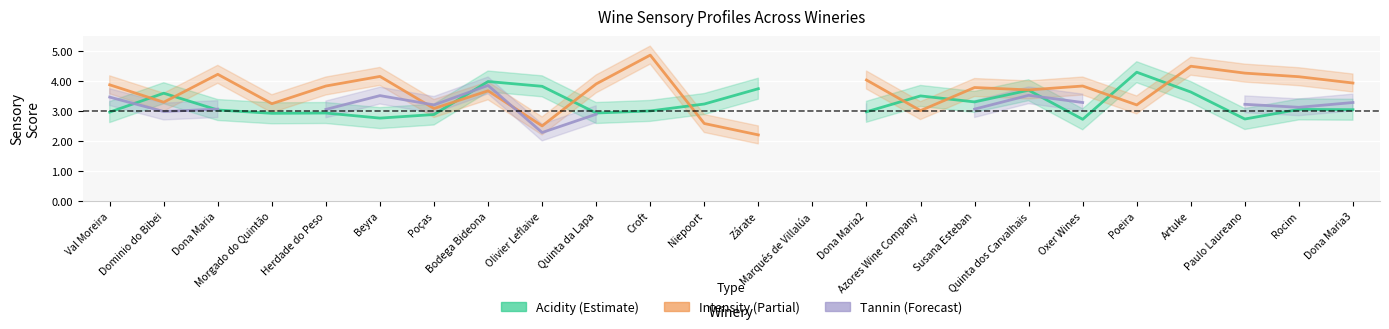

Which category has the highest value in the Intensity (Partial) series?

Croft